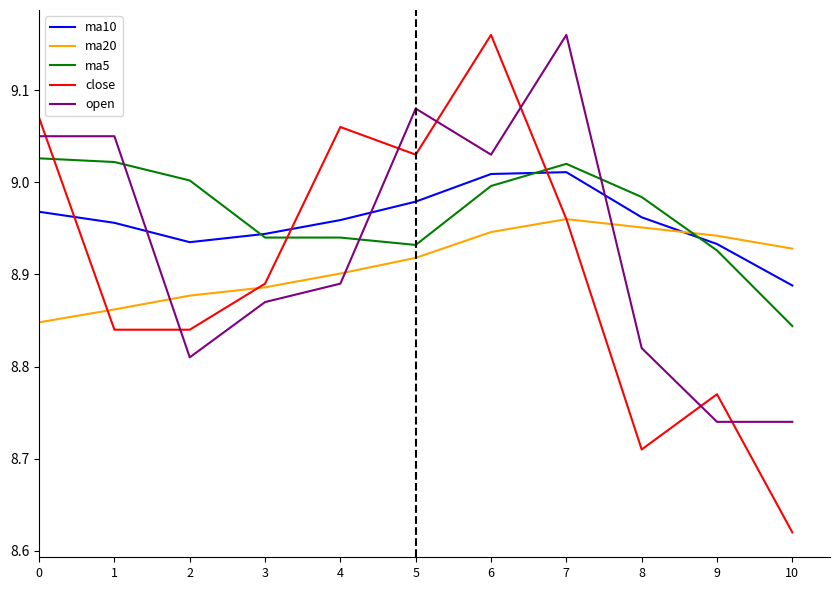

What is the sum of all open values?

98.2